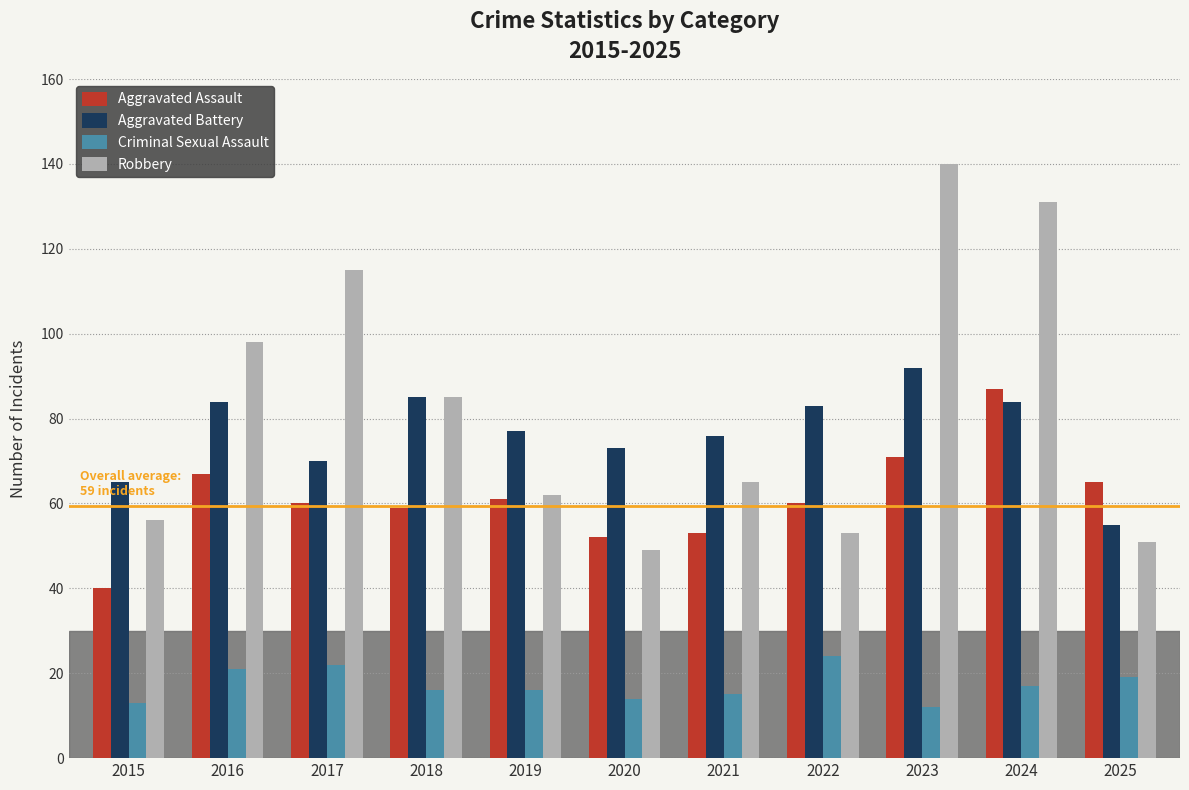

How many bars are there in each group?

4